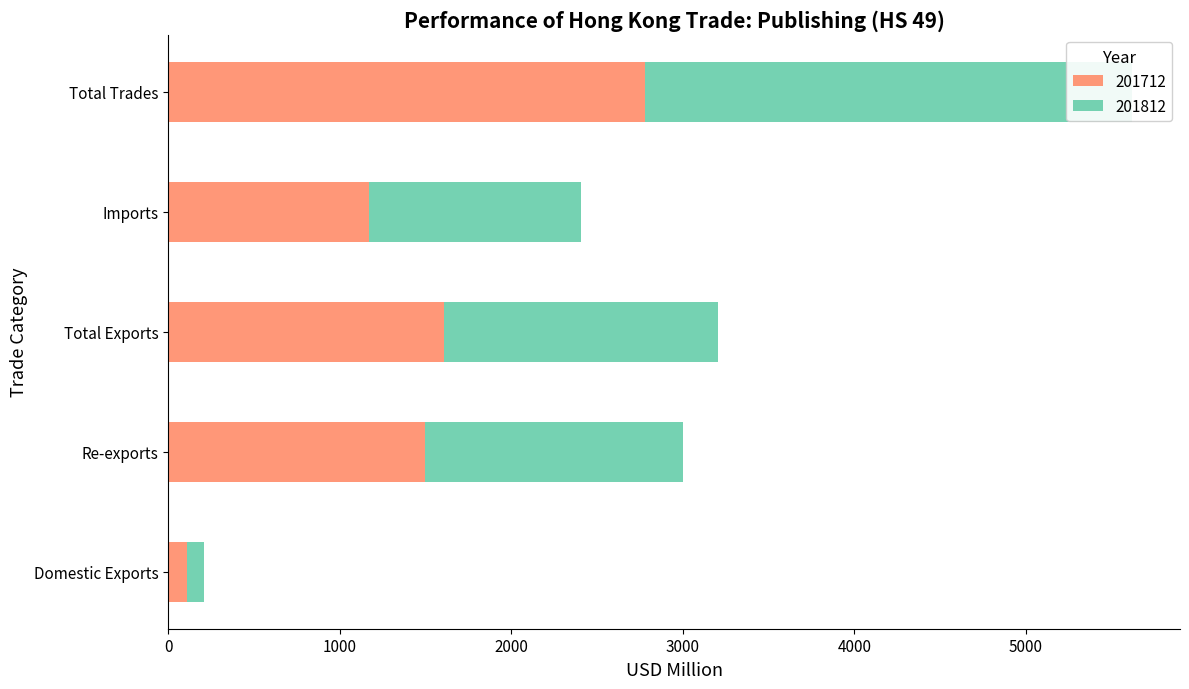

List the series in order of their overall mean, lowest first.

201712, 201812